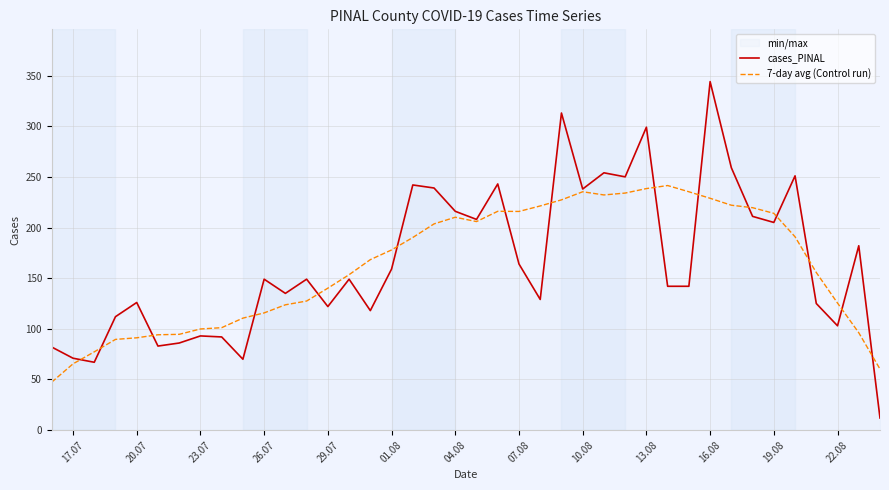

Which series has the largest range (max minus min)?

cases_PINAL